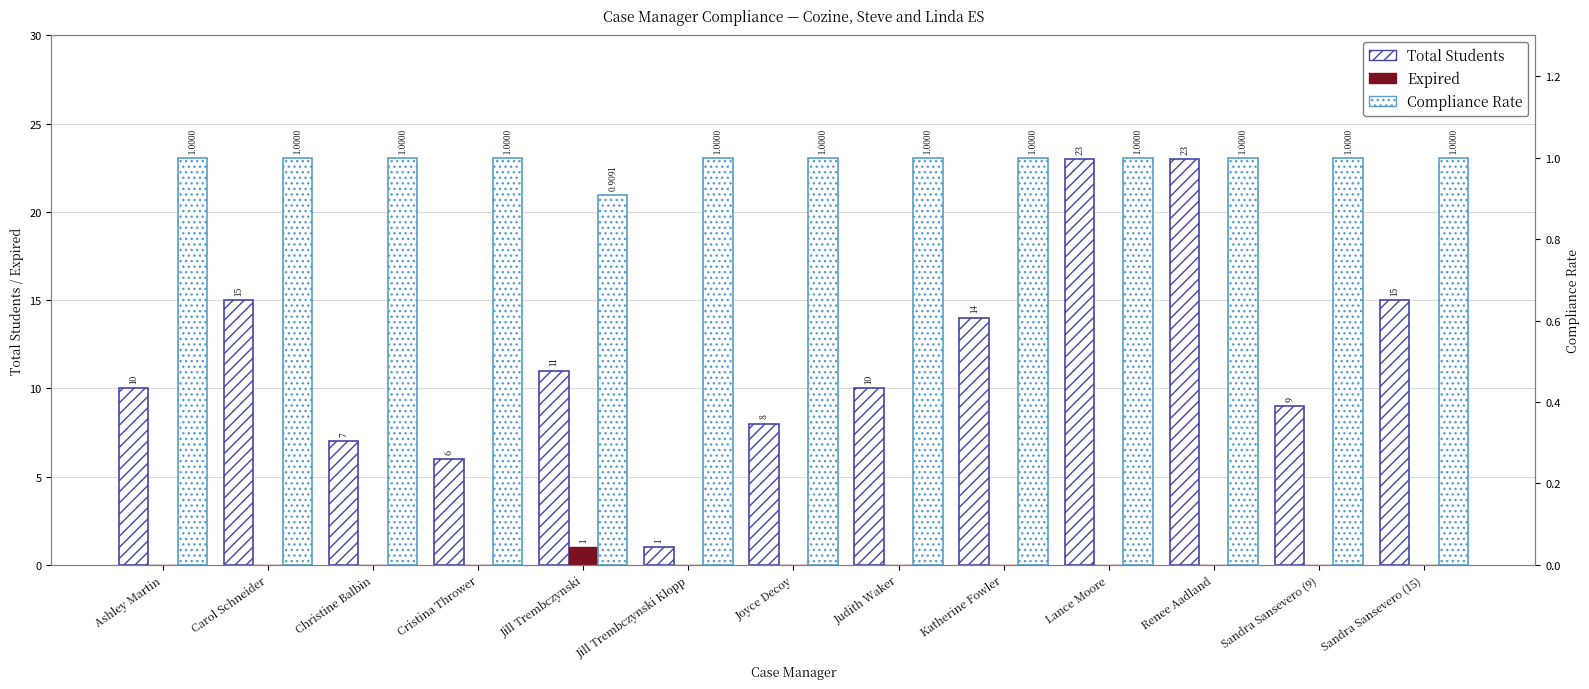

Rank the series at Judith Waker from highest to lowest value.

Total Students, Compliance Rate, Expired